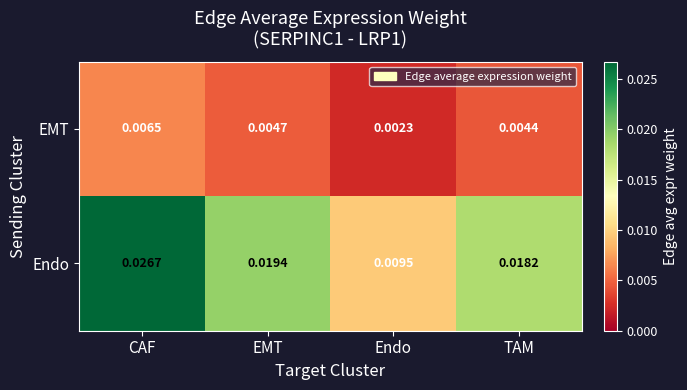

Which series has the largest total across all categories?

Endo